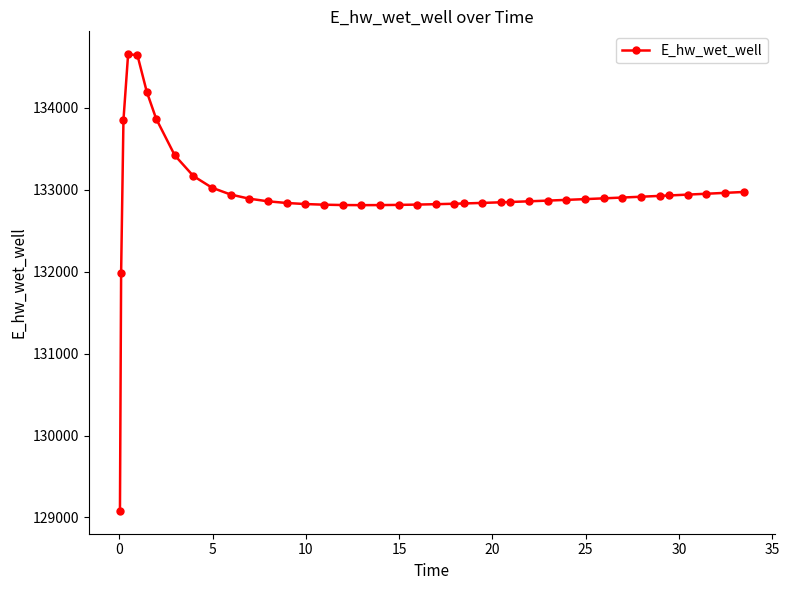

How many data points are less than 132885?

20